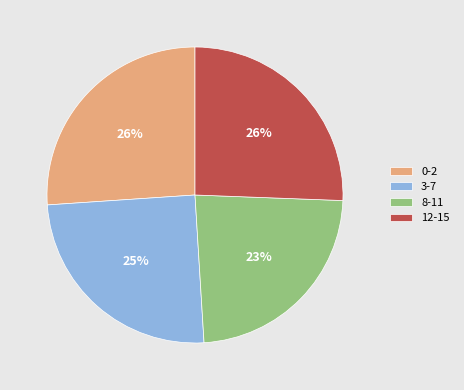

Which category has the smallest portion of the pie?

8-11